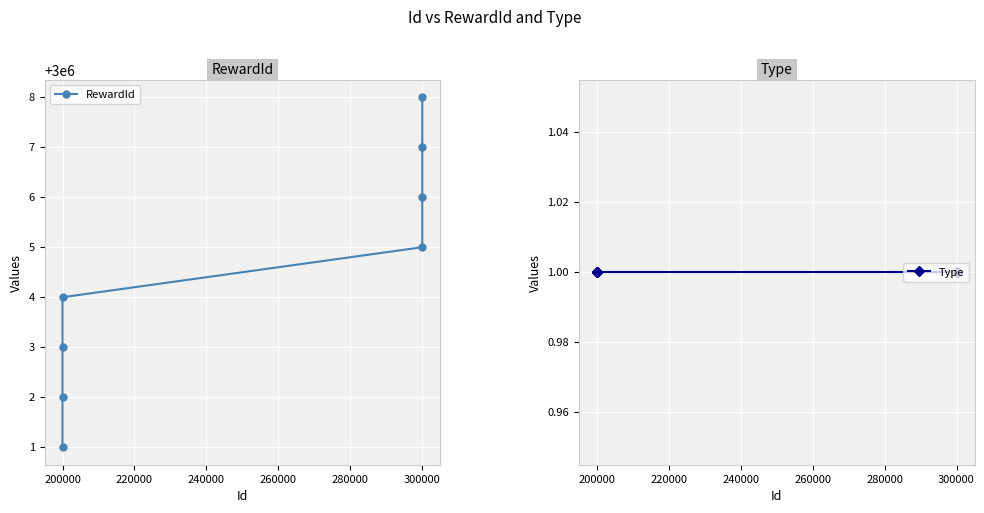

At how many categories does at least one series exceed 1179253?

8